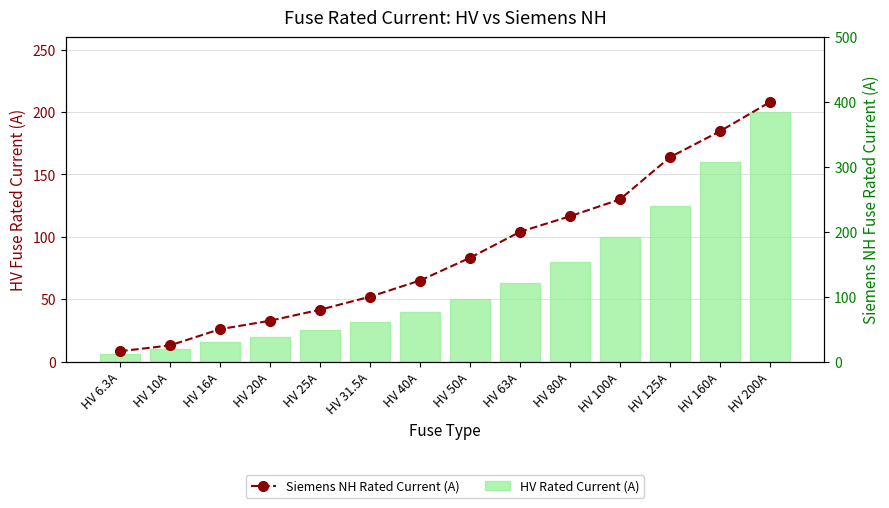

Is the value of HV Rated Current (A) at HV 50A greater than the value of Siemens NH Rated Current (A) at HV 63A?

No